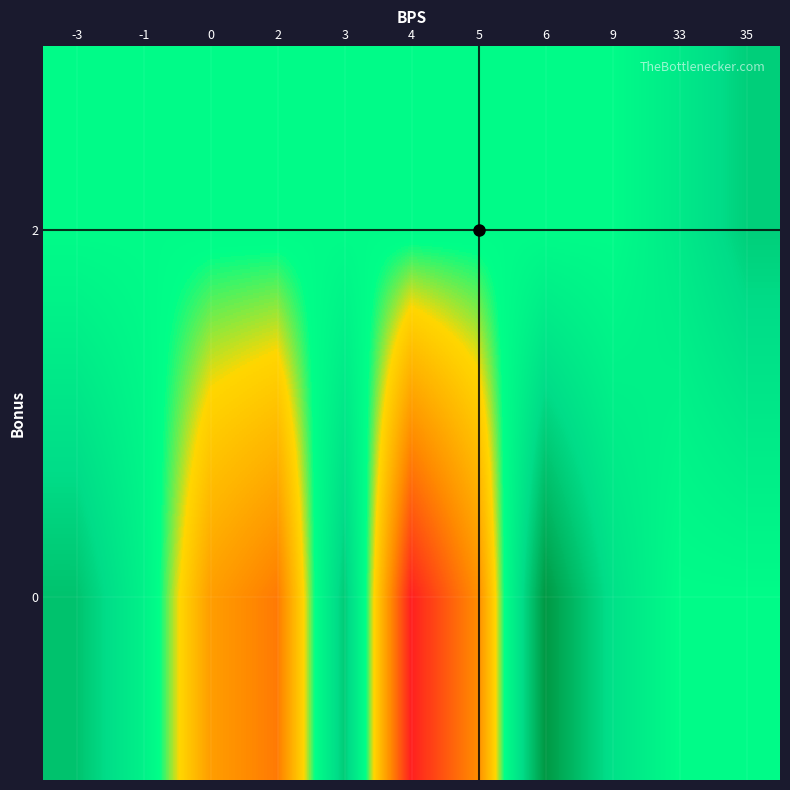

How many data points does each series have?

11